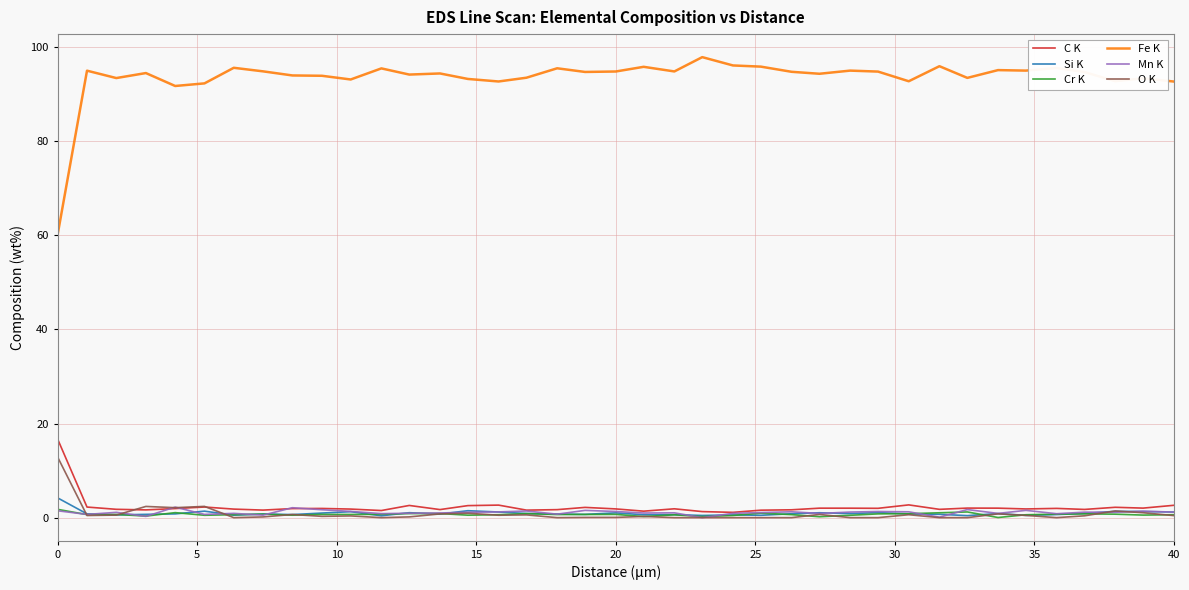

True or false: O K and Fe K intersect in this chart.

False